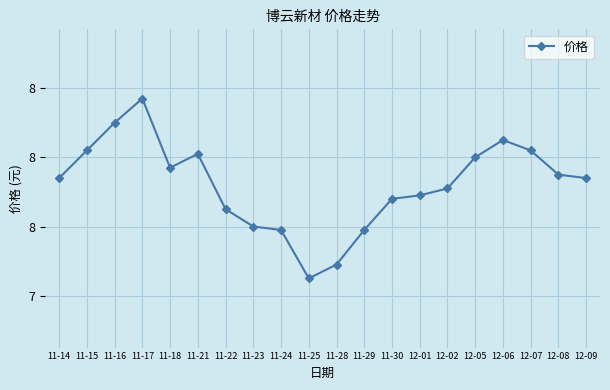

Is this an area chart (filled region under the line)?

No